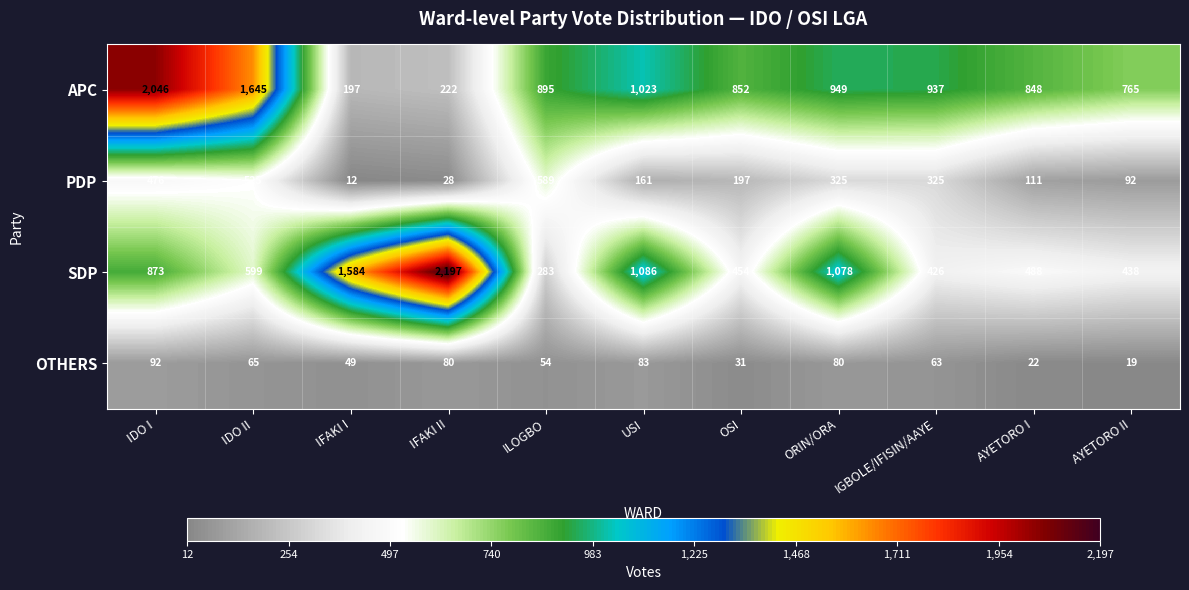

Which category has the lowest value across all series?

IFAKI I